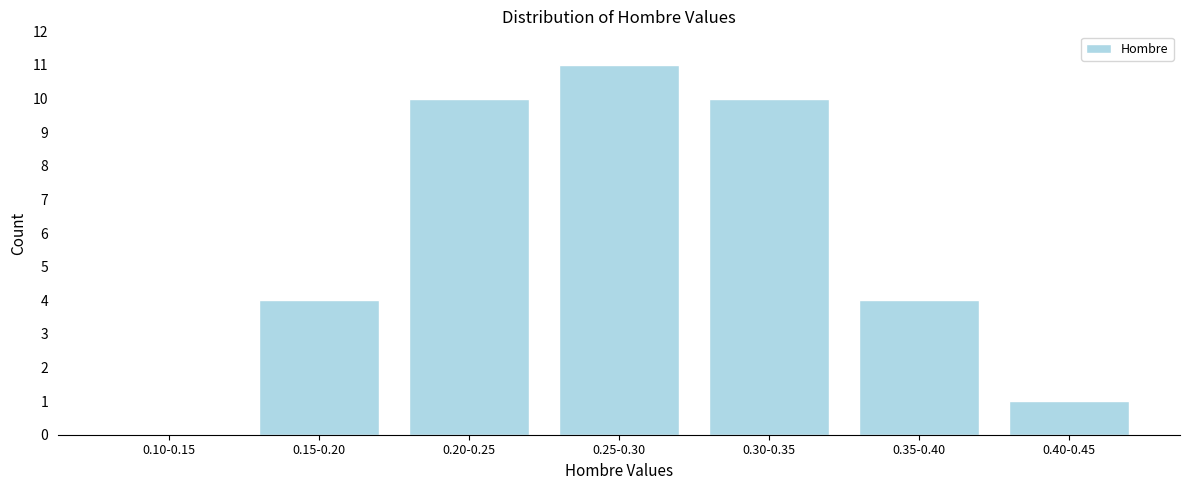

Reading right to left, what are all the values shown in this chart?

0.40-0.45=1	0.35-0.40=4	0.30-0.35=10	0.25-0.30=11	0.20-0.25=10	0.15-0.20=4	0.10-0.15=0